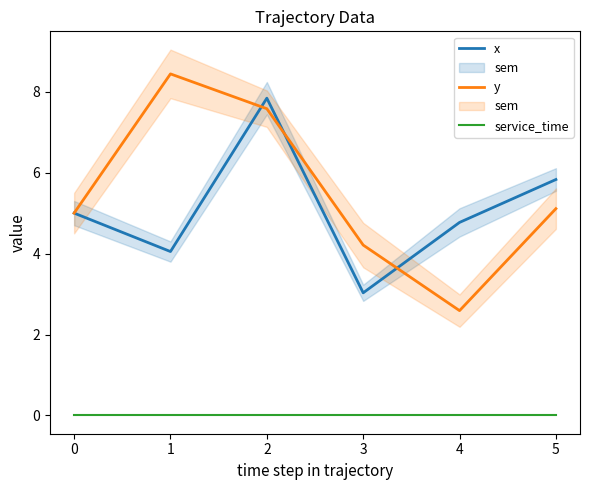

The value of y at 3 is 4.2. True or false?

True